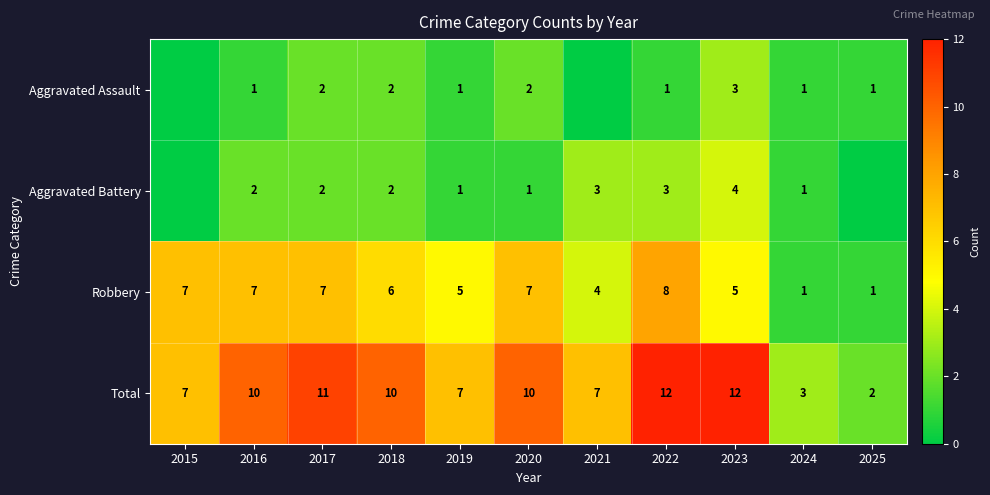

What is the difference between the second highest and minimum values in the Total series?

10